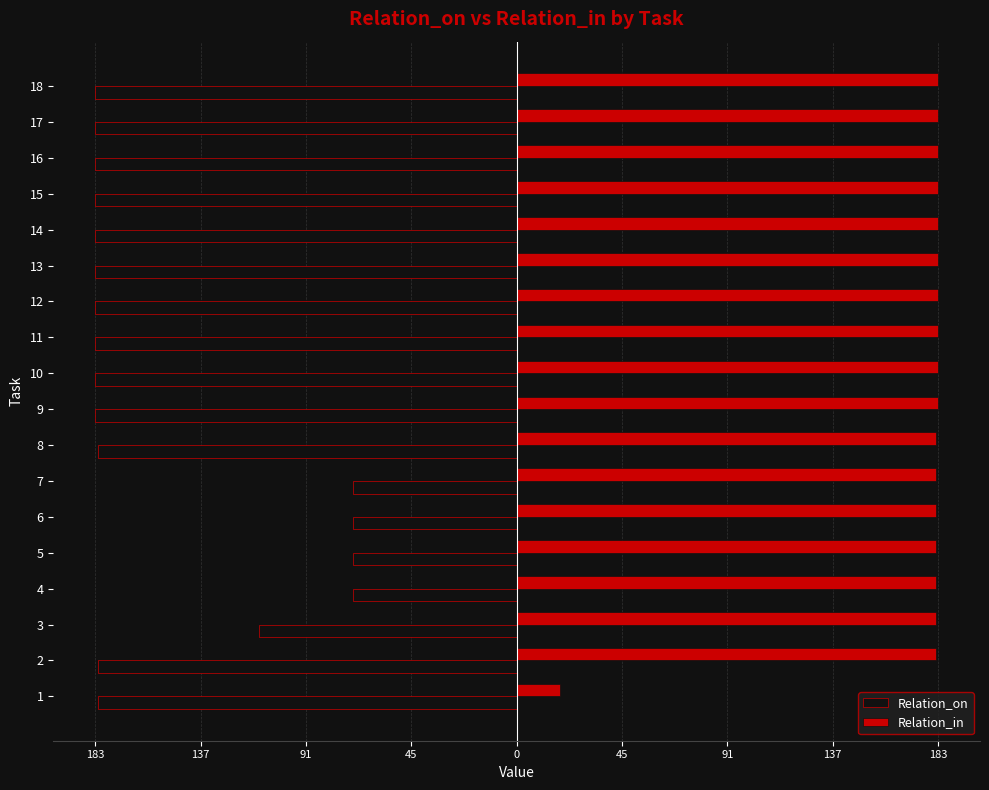

What is the approximate value of Relation_on at 11, to the nearest 10?

-180